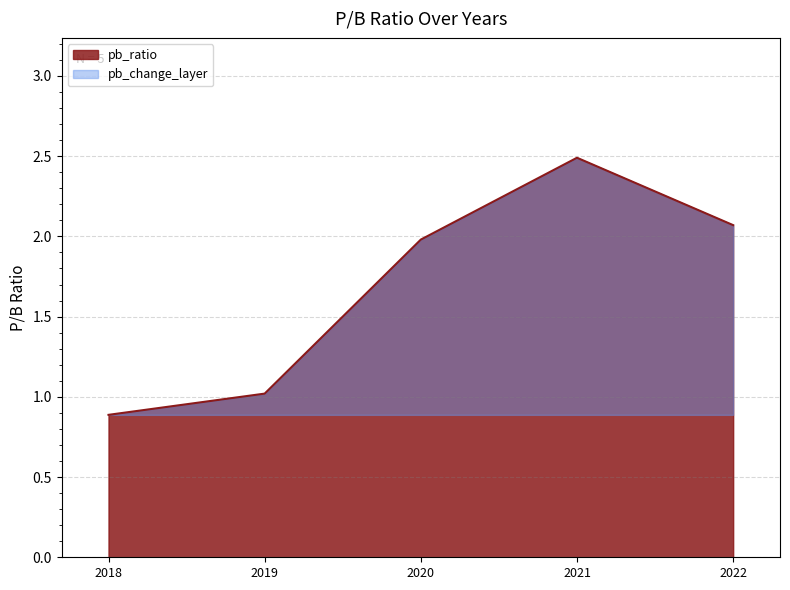

How many lines are shown in the chart?

1